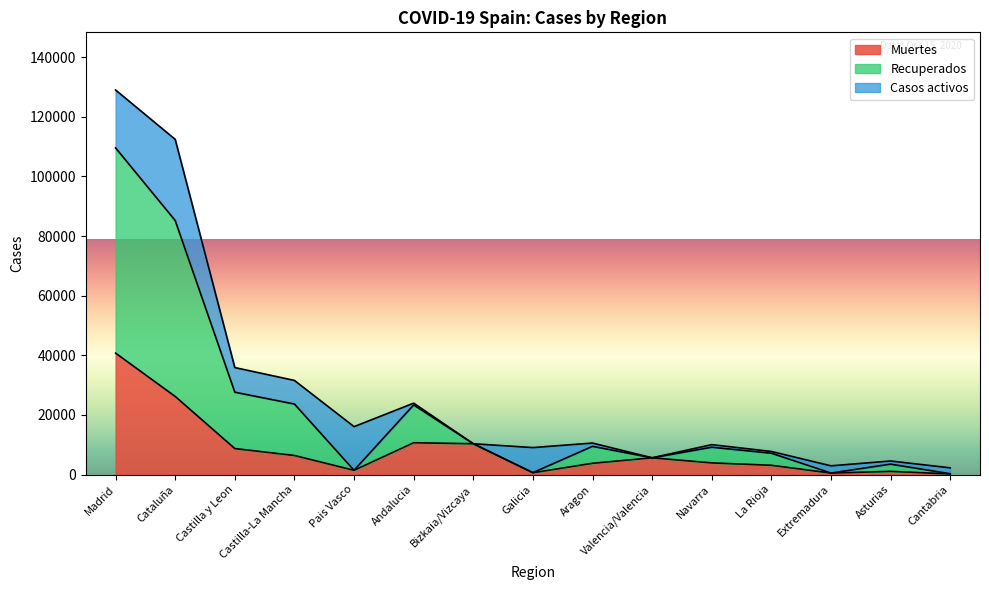

Between Aragon and La Rioja, which is larger?

Aragon